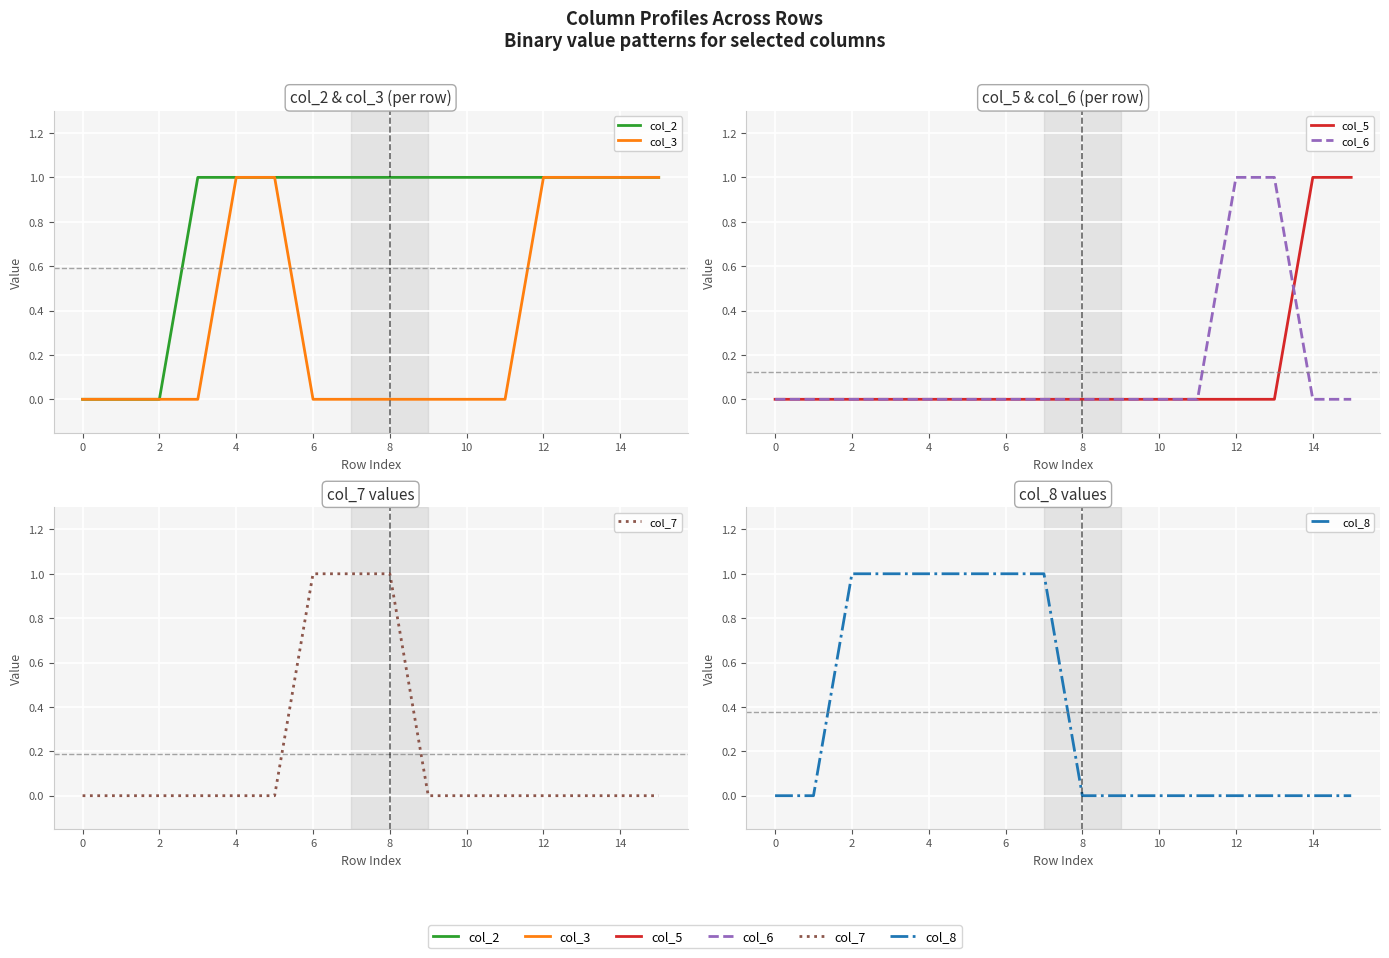

Which series has the largest range (max minus min)?

col_2